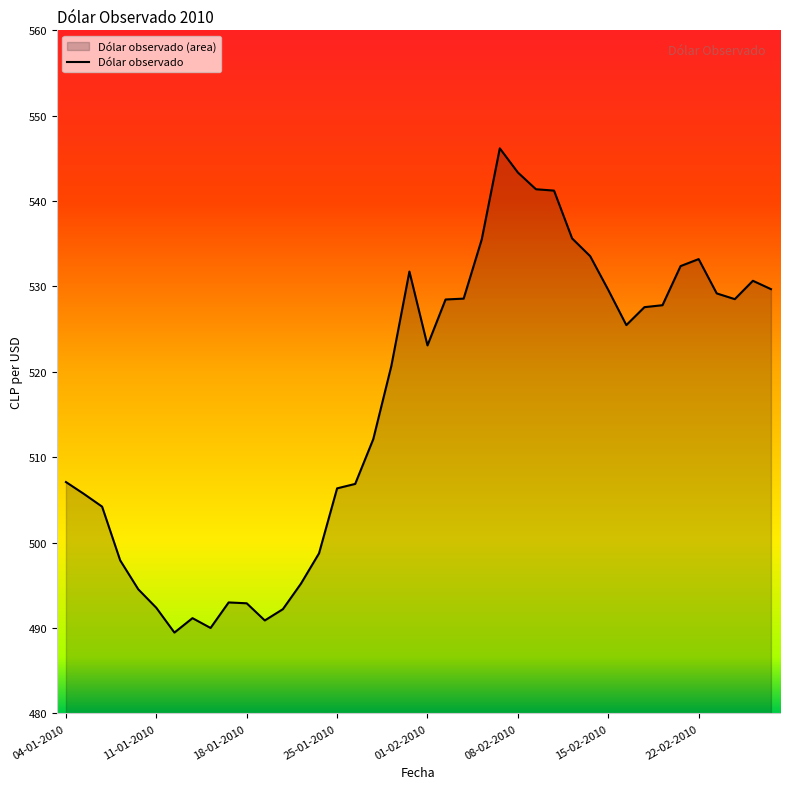

What is the difference between the values at 15-02-2010 and 18-01-2010?

36.7